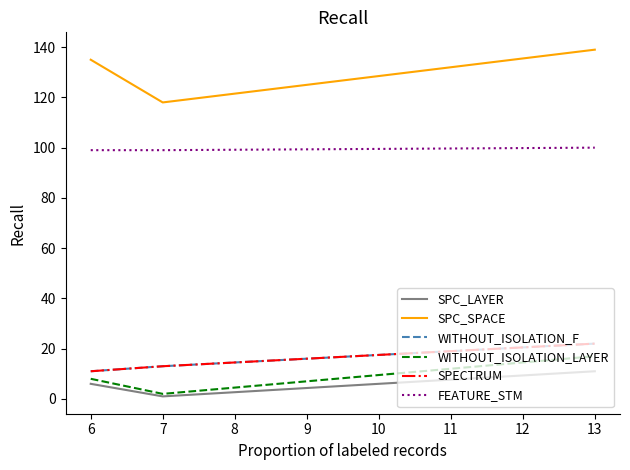

Does the chart display data point markers on the line(s)?

No